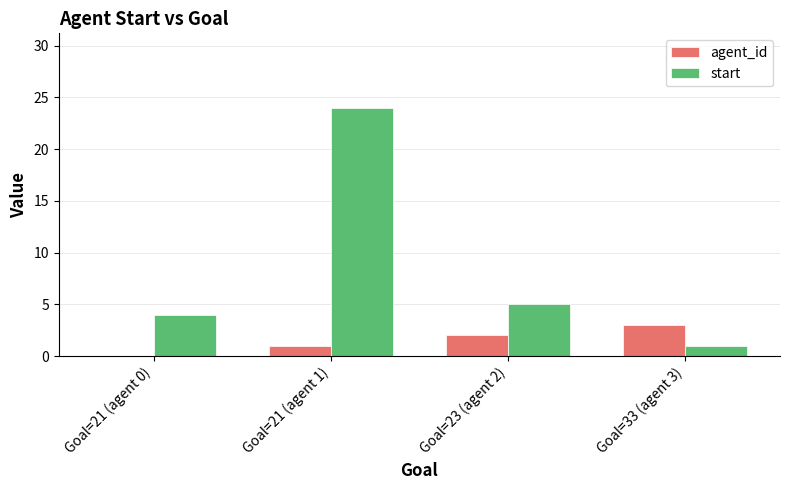

How many groups of bars are there?

4